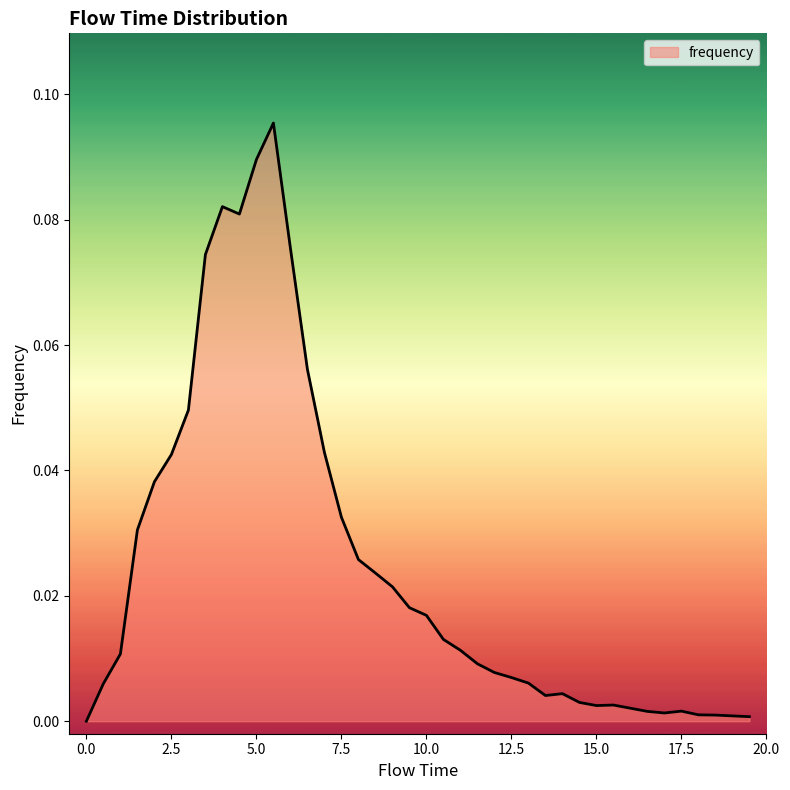

How many points are lower than both their immediate neighbors (excluding endpoints)?

4